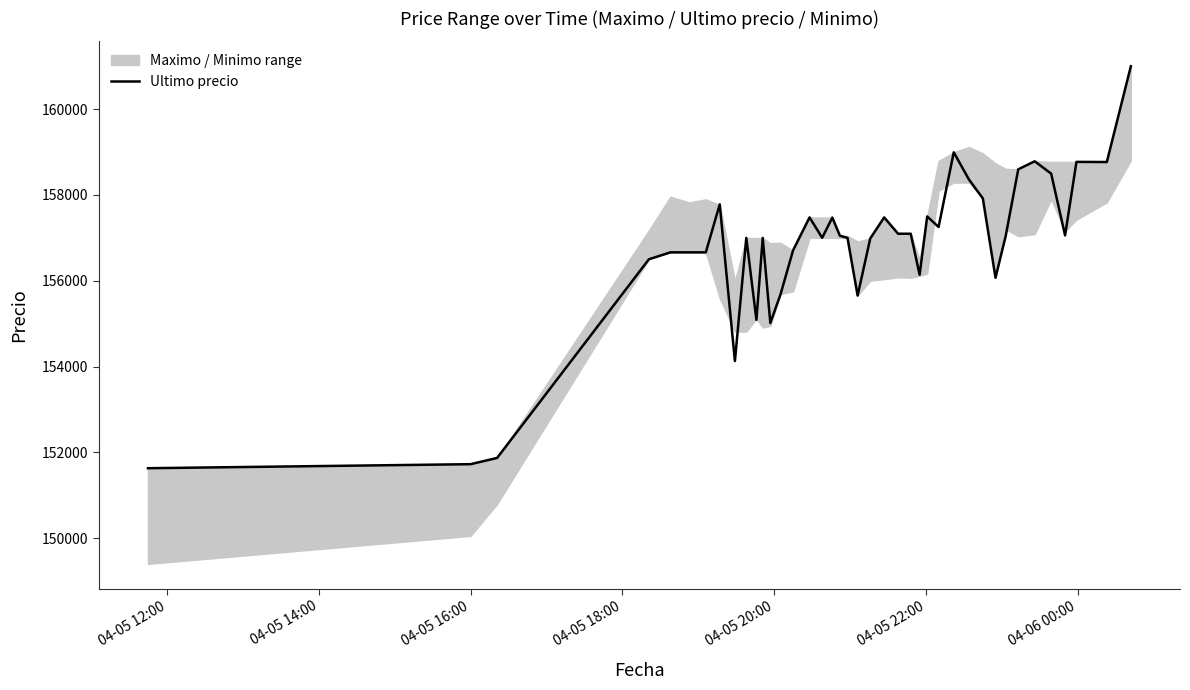

Is this an area chart (filled region under the line)?

No